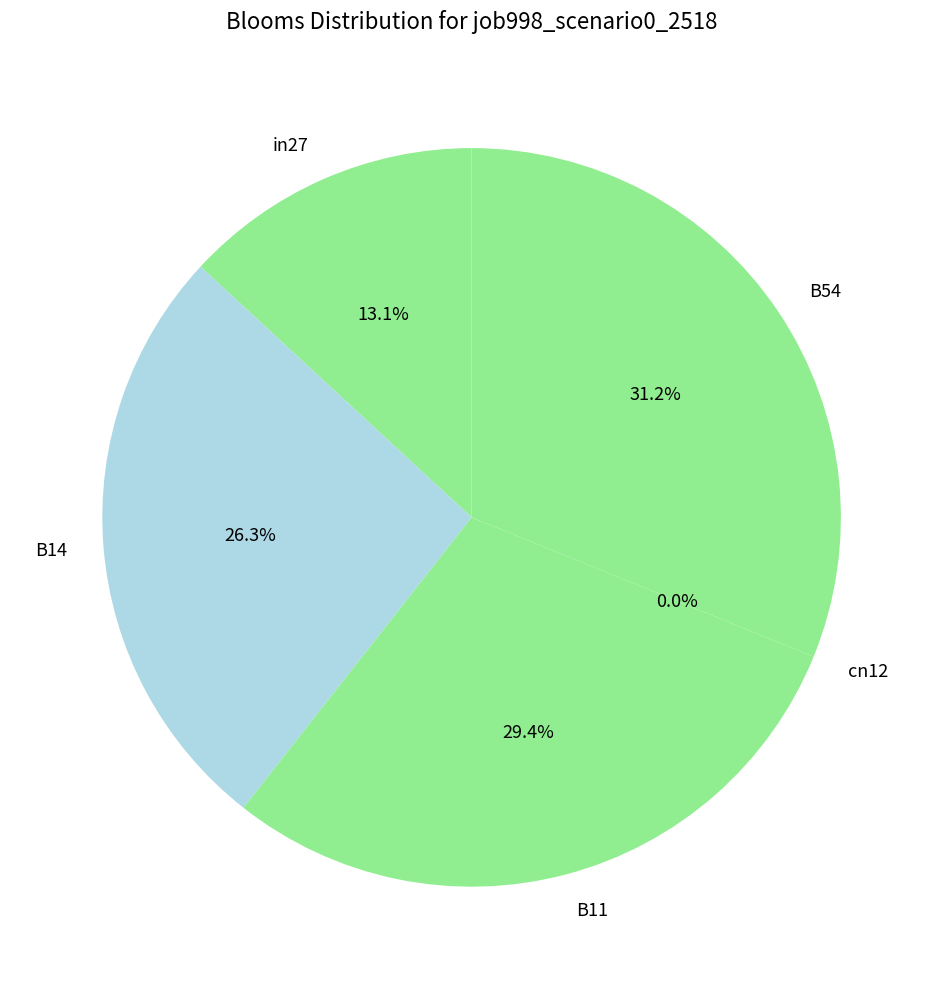

Rank the categories by value from lowest to highest.

cn12, in27, B14, B11, B54